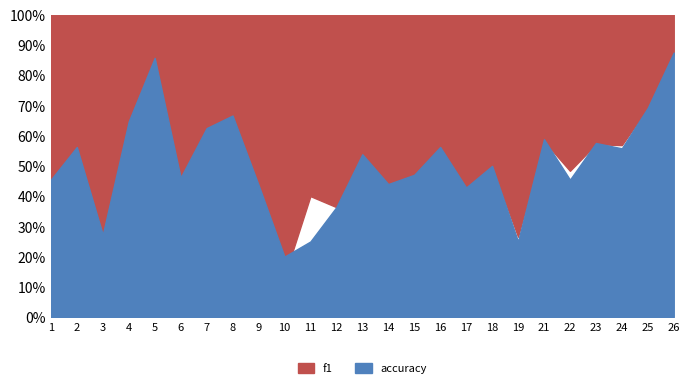

Reading left to right, what are all the values shown in this chart?

f1: 1=0.5	2=0.6	3=0.3	4=0.6	5=0.9	6=0.4	7=0.5	8=0.7	9=0.4	10=0.1	11=0.4	12=0.4	13=0.5	14=0.4	15=0.5	16=0.6	17=0.4	18=0.5	19=0.3	21=0.6	22=0.5	23=0.6	24=0.6	25=0.7	26=0.9
accuracy: 1=0.5	2=0.6	3=0.3	4=0.6	5=0.9	6=0.5	7=0.6	8=0.7	9=0.4	10=0.2	11=0.2	12=0.4	13=0.5	14=0.4	15=0.5	16=0.6	17=0.4	18=0.5	19=0.2	21=0.6	22=0.5	23=0.6	24=0.6	25=0.7	26=0.9